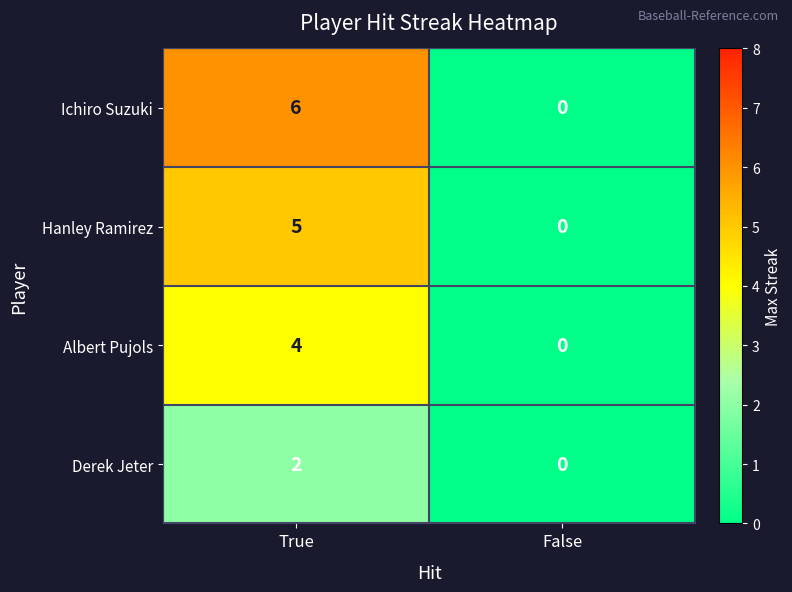

Reading left to right, list all the values displayed in this chart.

Ichiro Suzuki: True=6	False=0
Hanley Ramirez: True=5	False=0
Albert Pujols: True=4	False=0
Derek Jeter: True=2	False=0